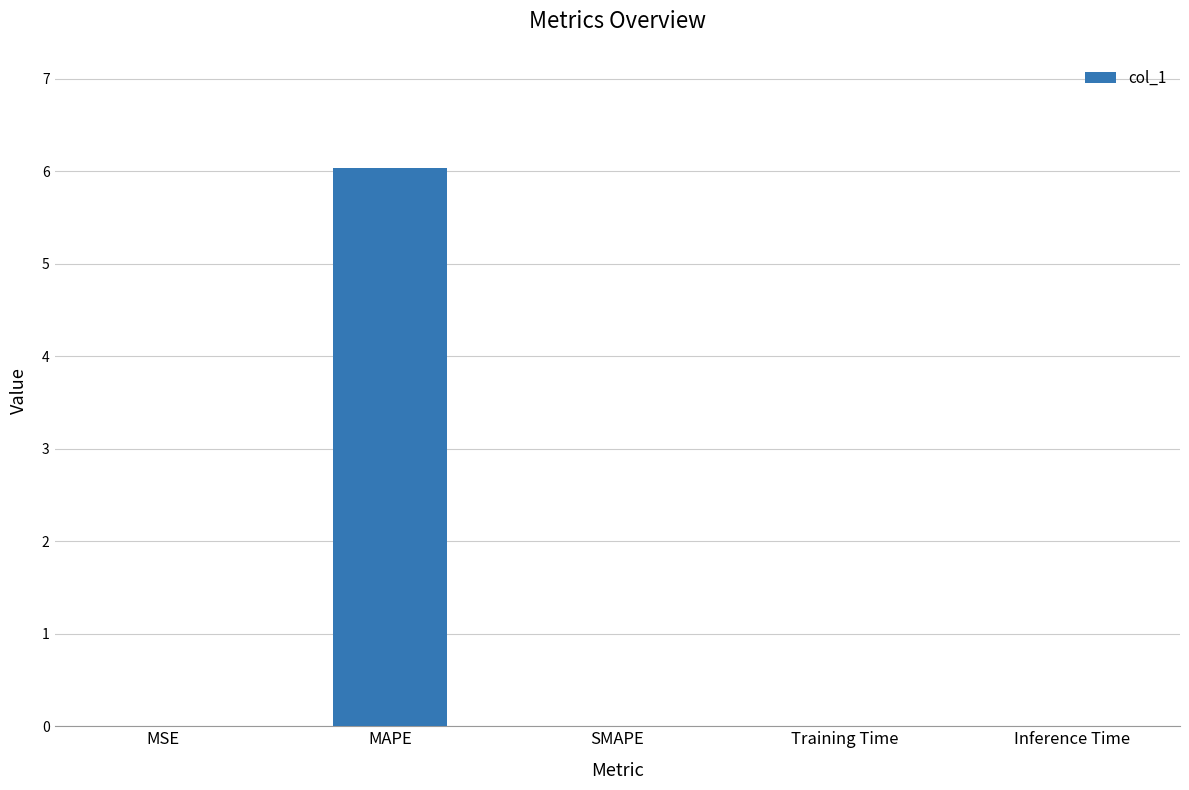

What is the sum of all values?

6.0